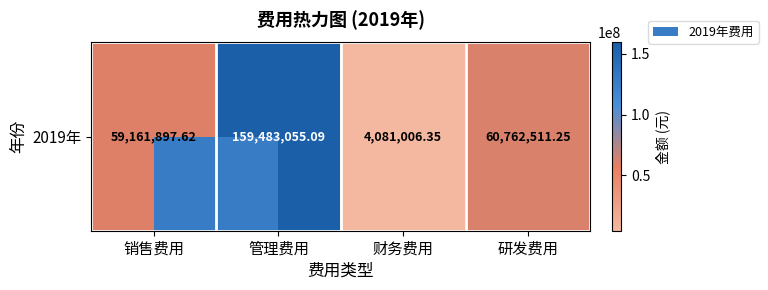

List the labels in order of value, smallest first.

财务费用, 销售费用, 研发费用, 管理费用